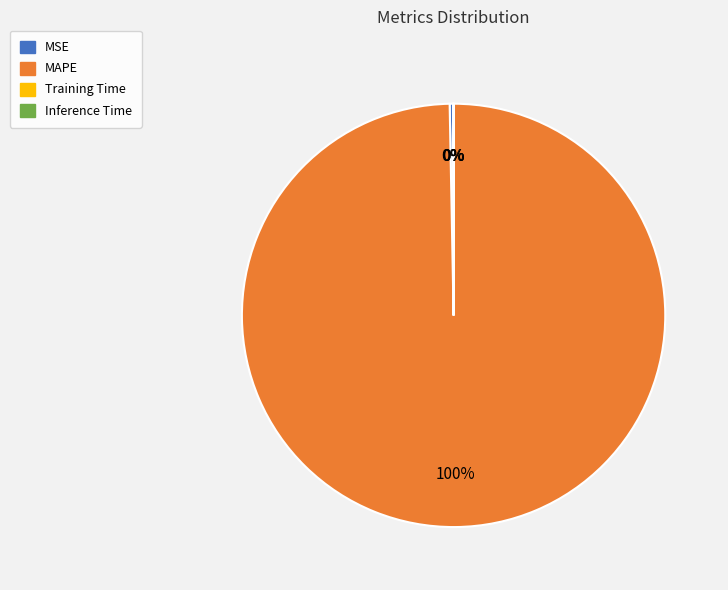

Does any single category account for the majority?

Yes